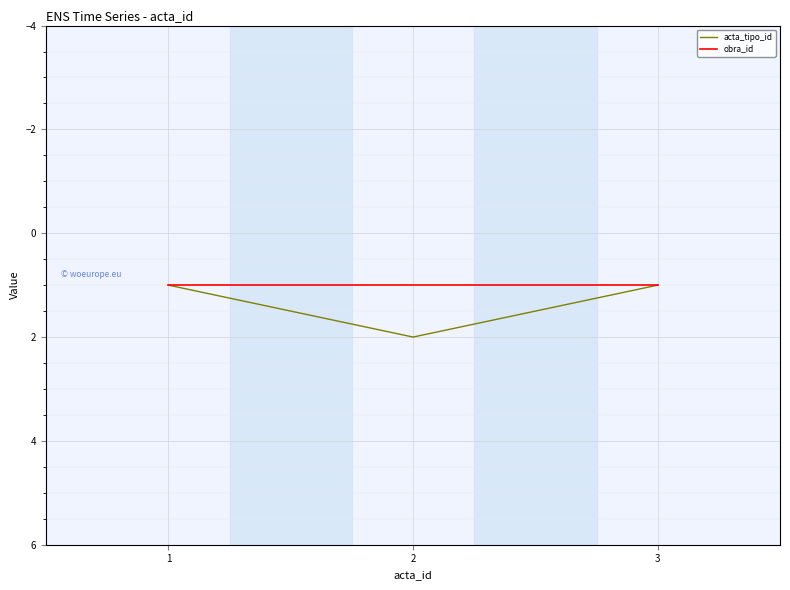

What is the approximate value of acta_tipo_id at 1?

1